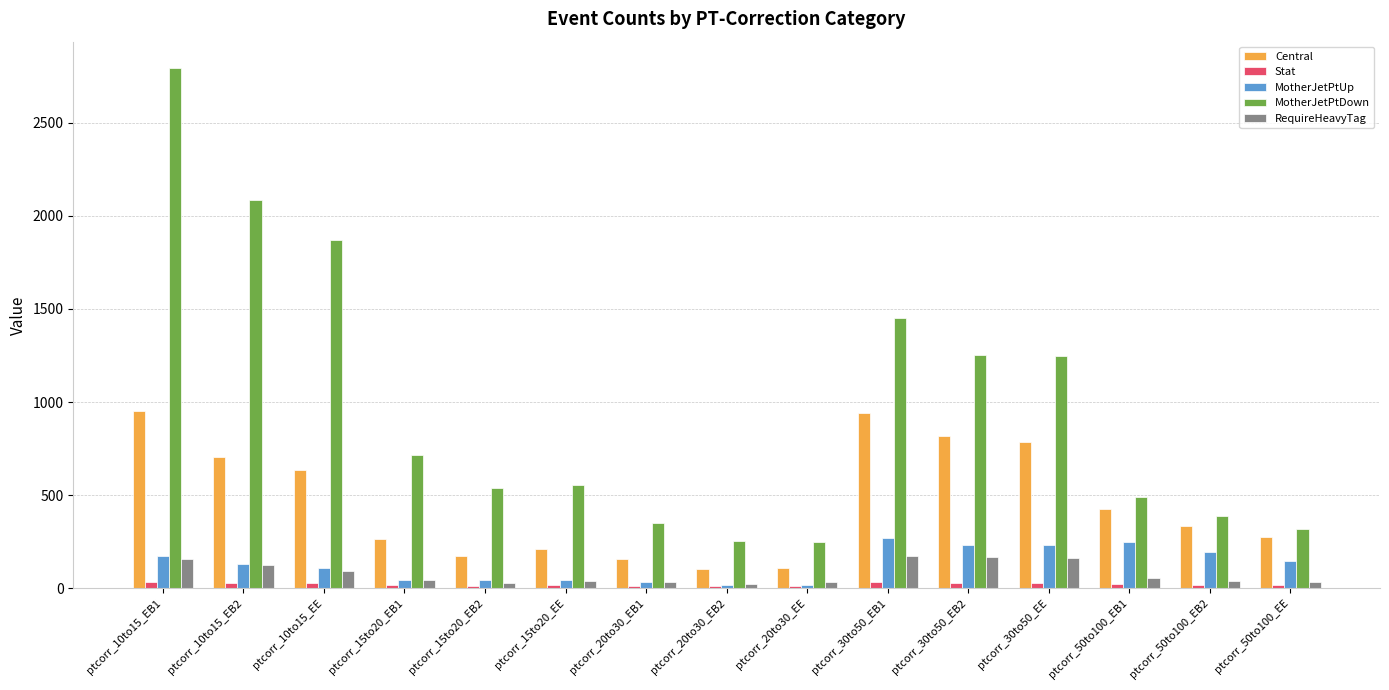

What is the average value of the MotherJetPtDown series?

970.1